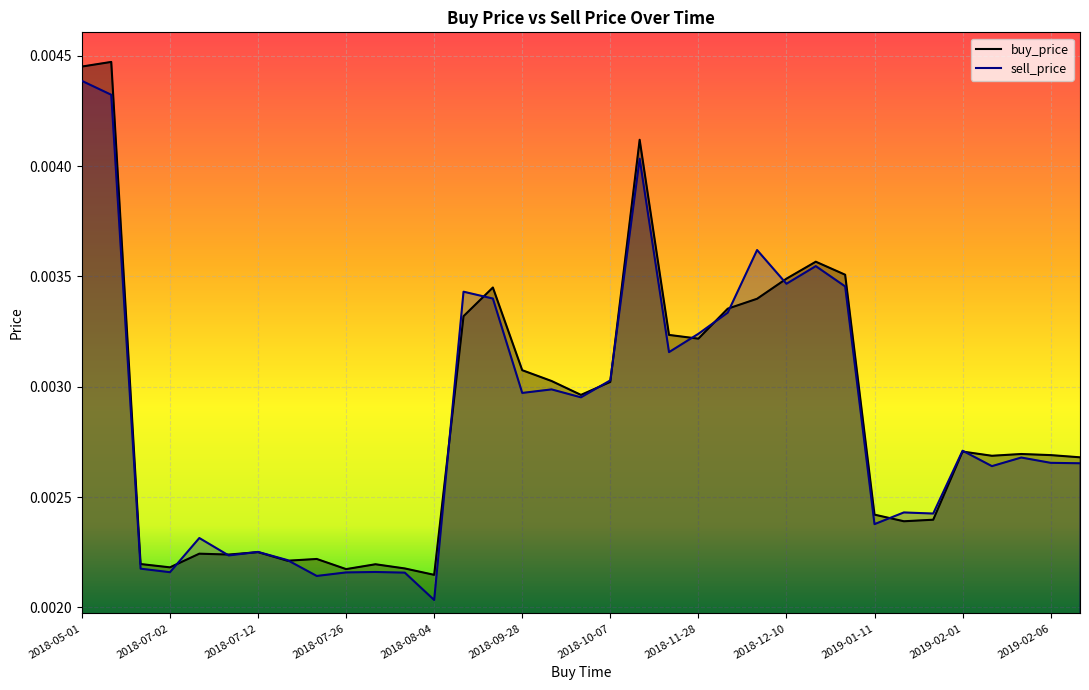

Where is the first local minimum for buy_price?

2018-07-02